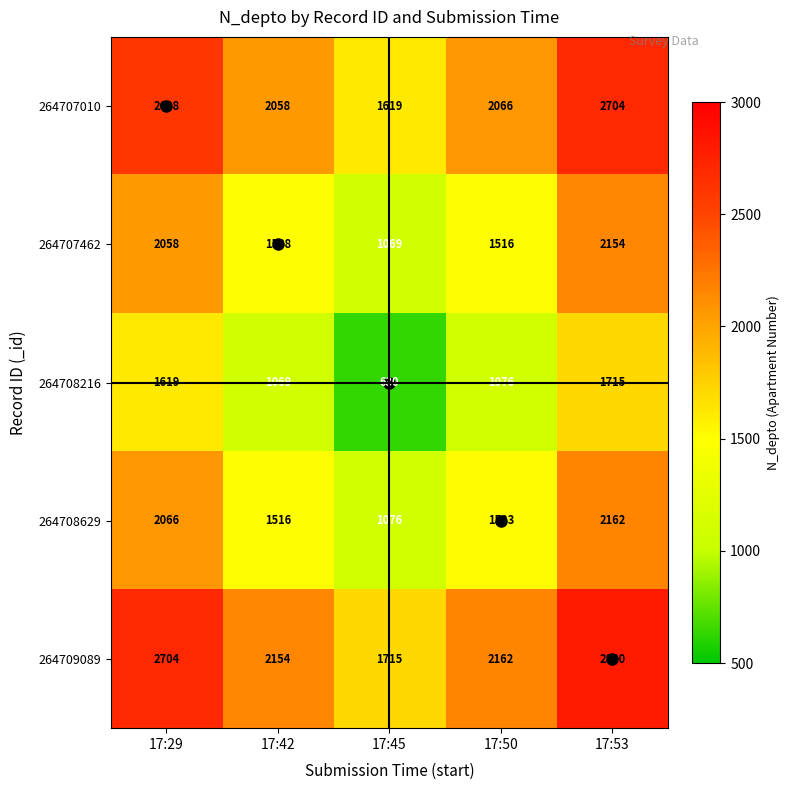

At which category is the sum across all series the highest?

17:53